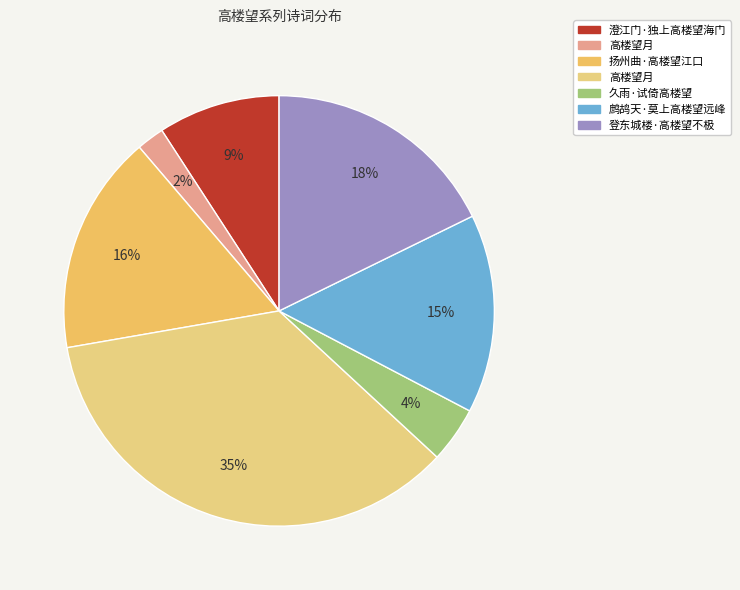

Is there a majority slice in this chart?

No